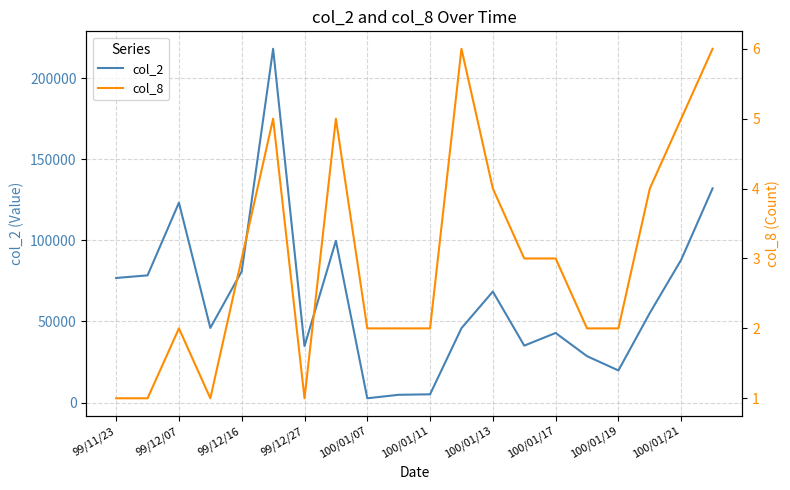

Does the chart display data point markers on the line(s)?

No